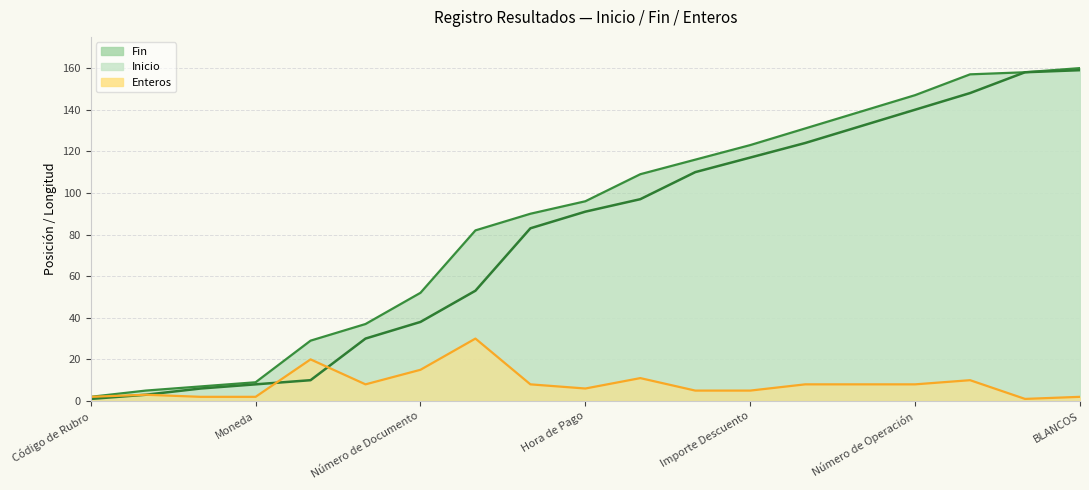

Is it true that Inicio equals 55 at Fecha de Pago?

False